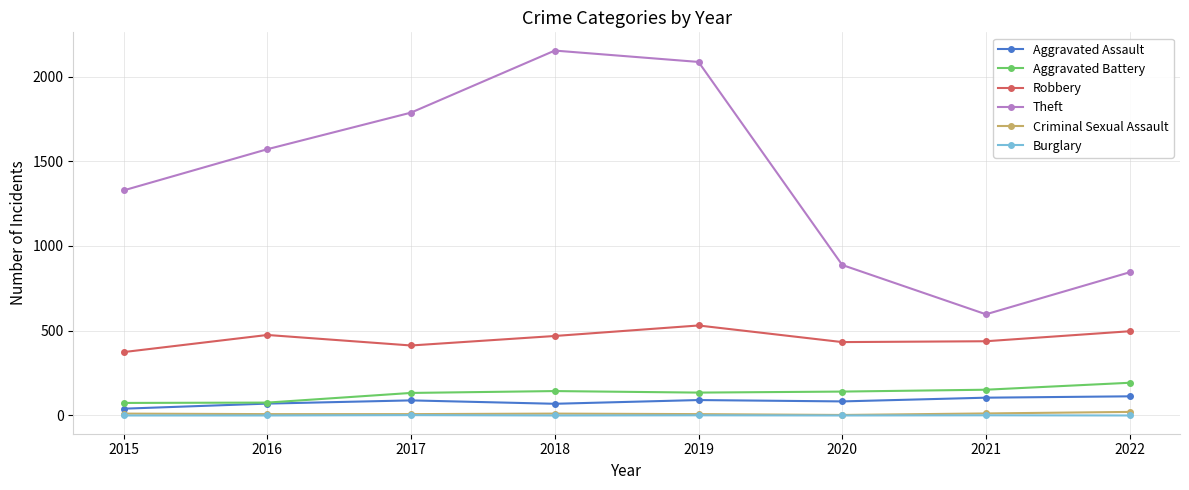

Where is the first local minimum for Aggravated Assault?

2018